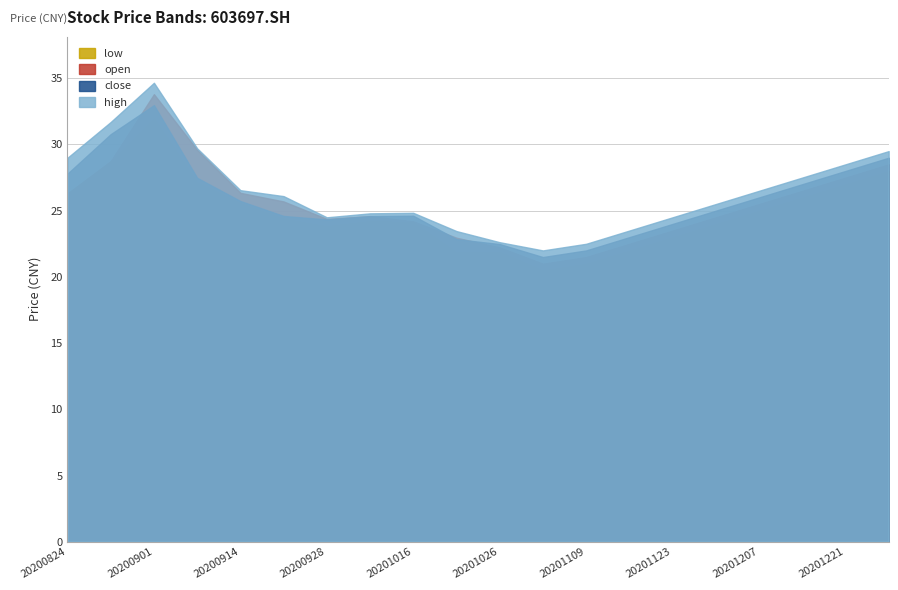

What is the lowest value of the low series?

20.5